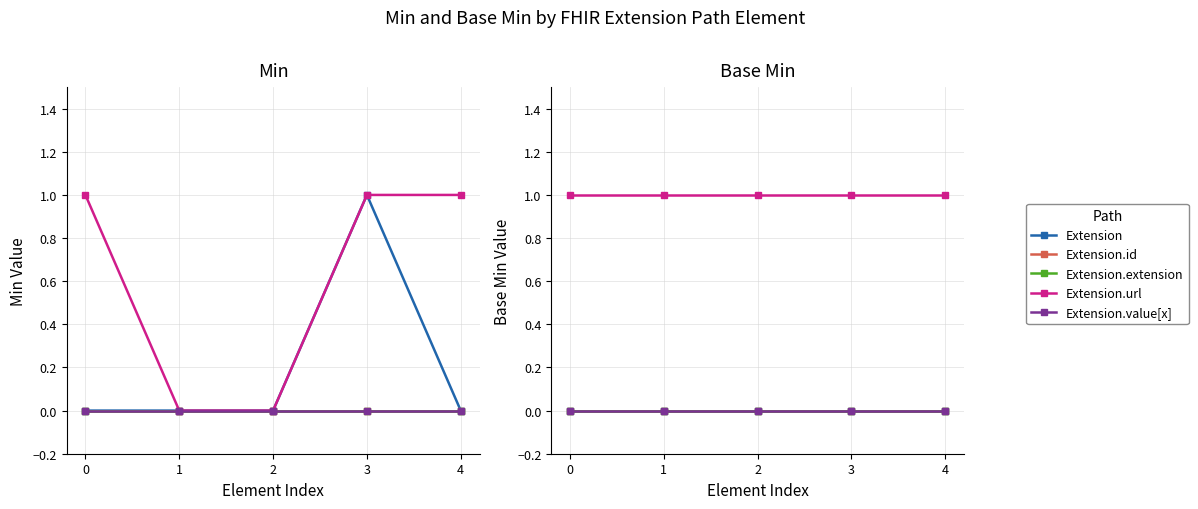

Which has a higher value, 1 or 0?

1